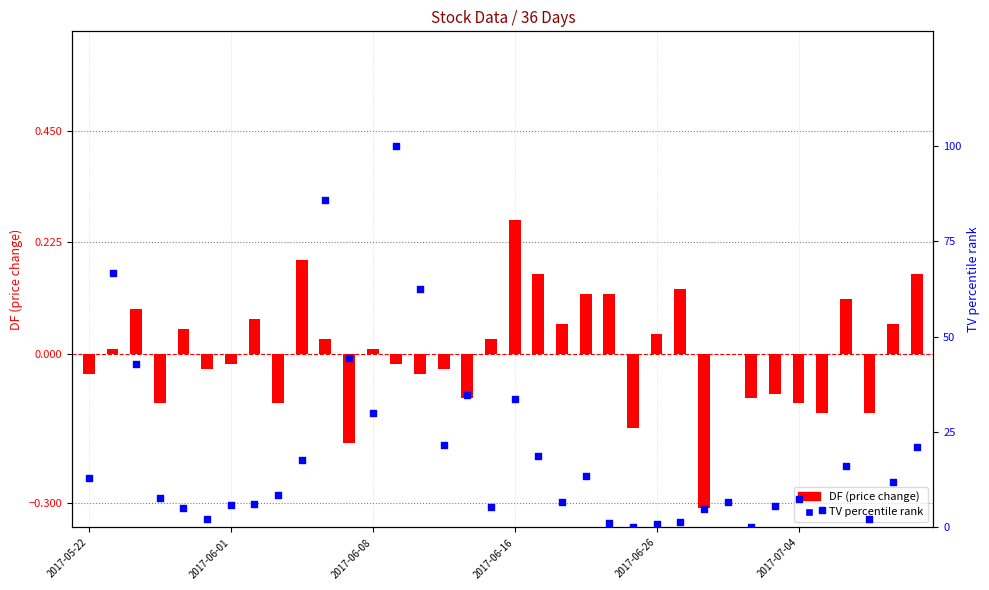

Which series reaches the maximum Y coordinate?

TV percentile rank